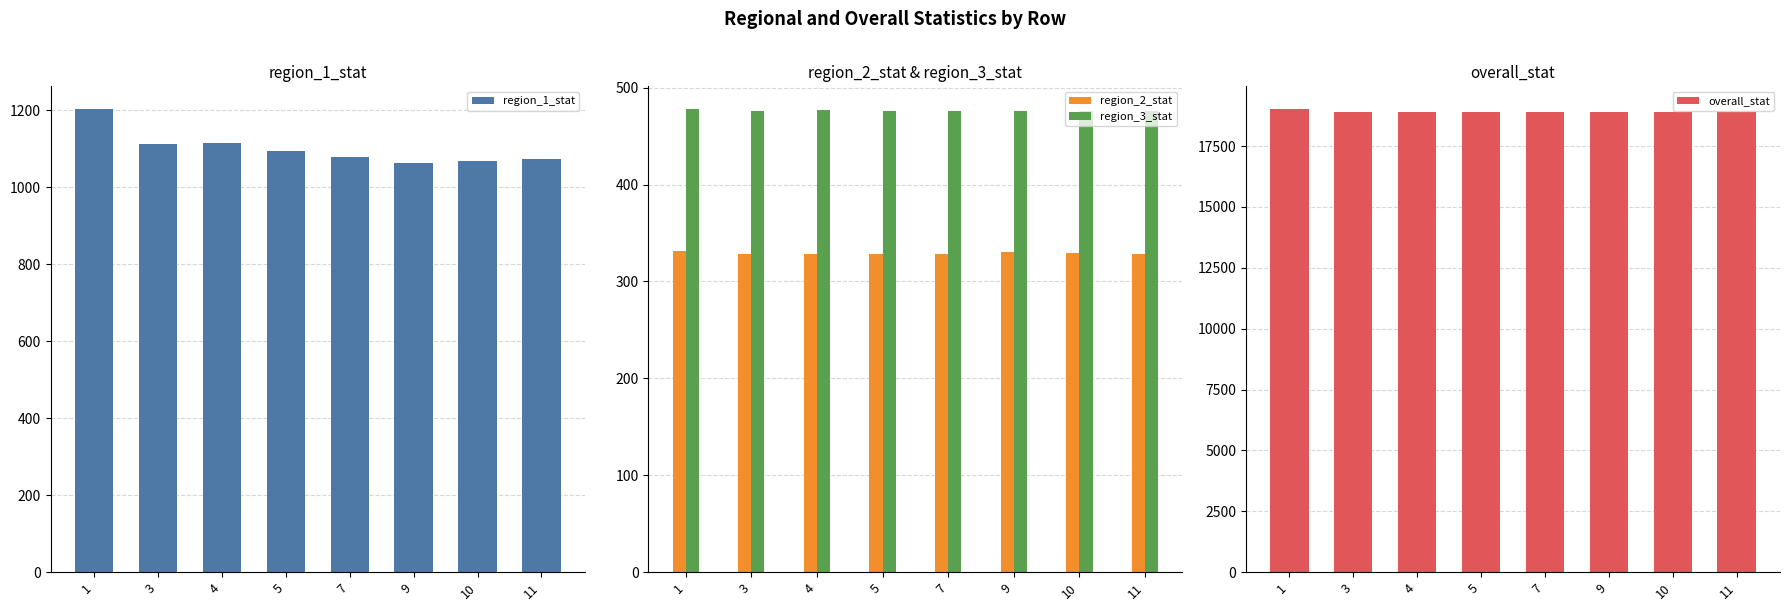

At how many categories does at least one series exceed 13074?

8